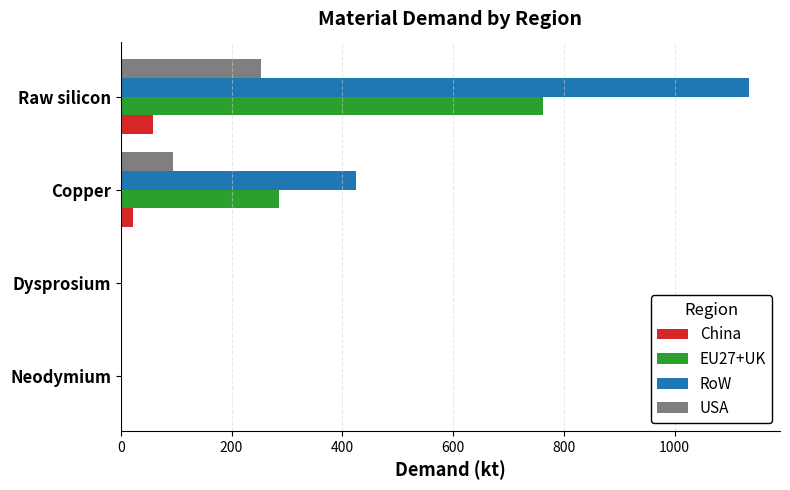

Which series has the largest total across all categories?

RoW